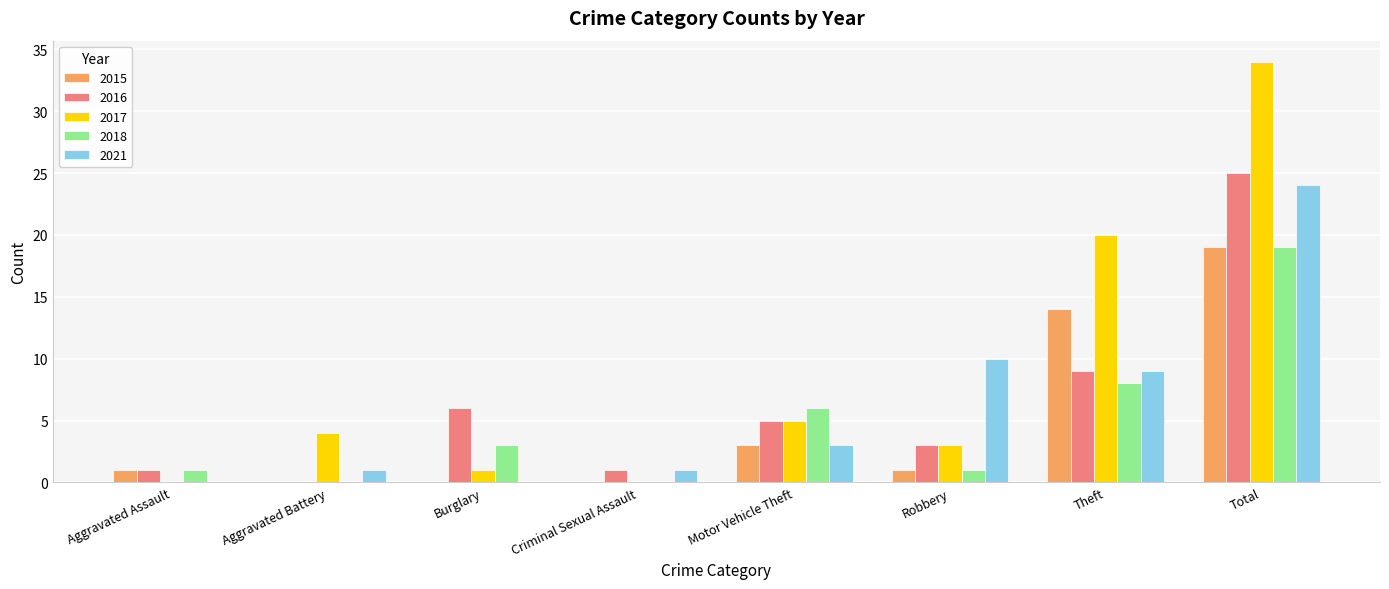

Reading right to left, transcribe all the data shown in this chart.

2015: Total=19	Theft=14	Robbery=1	Motor Vehicle Theft=3	Criminal Sexual Assault=0	Burglary=0	Aggravated Battery=0	Aggravated Assault=1
2016: Total=25	Theft=9	Robbery=3	Motor Vehicle Theft=5	Criminal Sexual Assault=1	Burglary=6	Aggravated Battery=0	Aggravated Assault=1
2017: Total=34	Theft=20	Robbery=3	Motor Vehicle Theft=5	Criminal Sexual Assault=0	Burglary=1	Aggravated Battery=4	Aggravated Assault=0
2018: Total=19	Theft=8	Robbery=1	Motor Vehicle Theft=6	Criminal Sexual Assault=0	Burglary=3	Aggravated Battery=0	Aggravated Assault=1
2021: Total=24	Theft=9	Robbery=10	Motor Vehicle Theft=3	Criminal Sexual Assault=1	Burglary=0	Aggravated Battery=1	Aggravated Assault=0